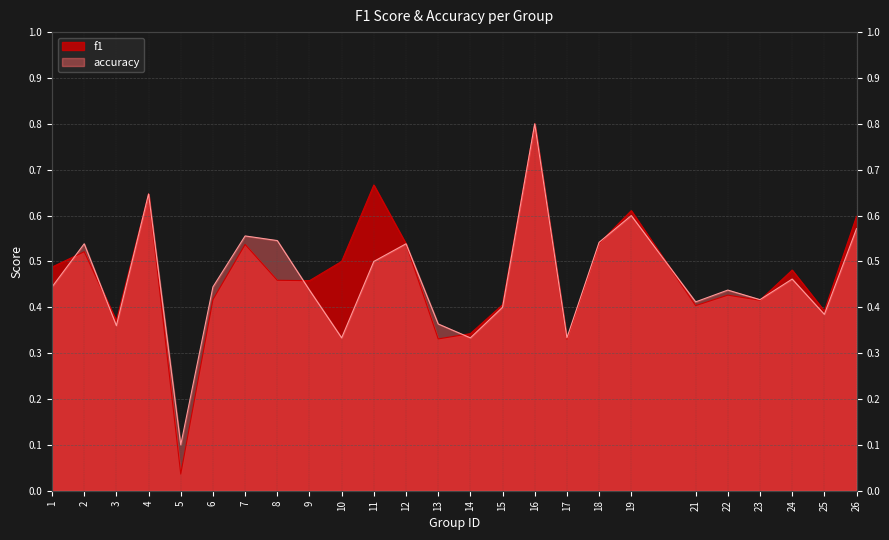

Which series has the widest spread of values?

f1